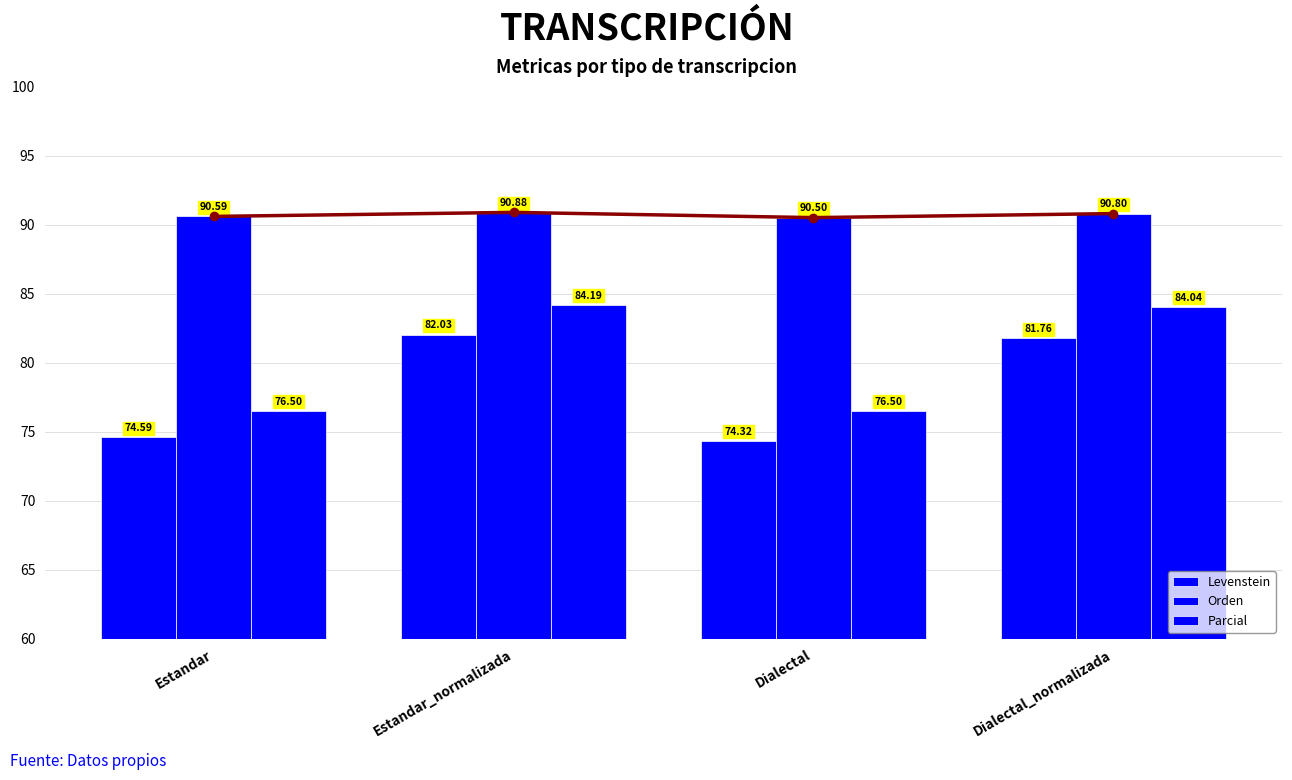

What is the average value of the Levenstein series?

78.2